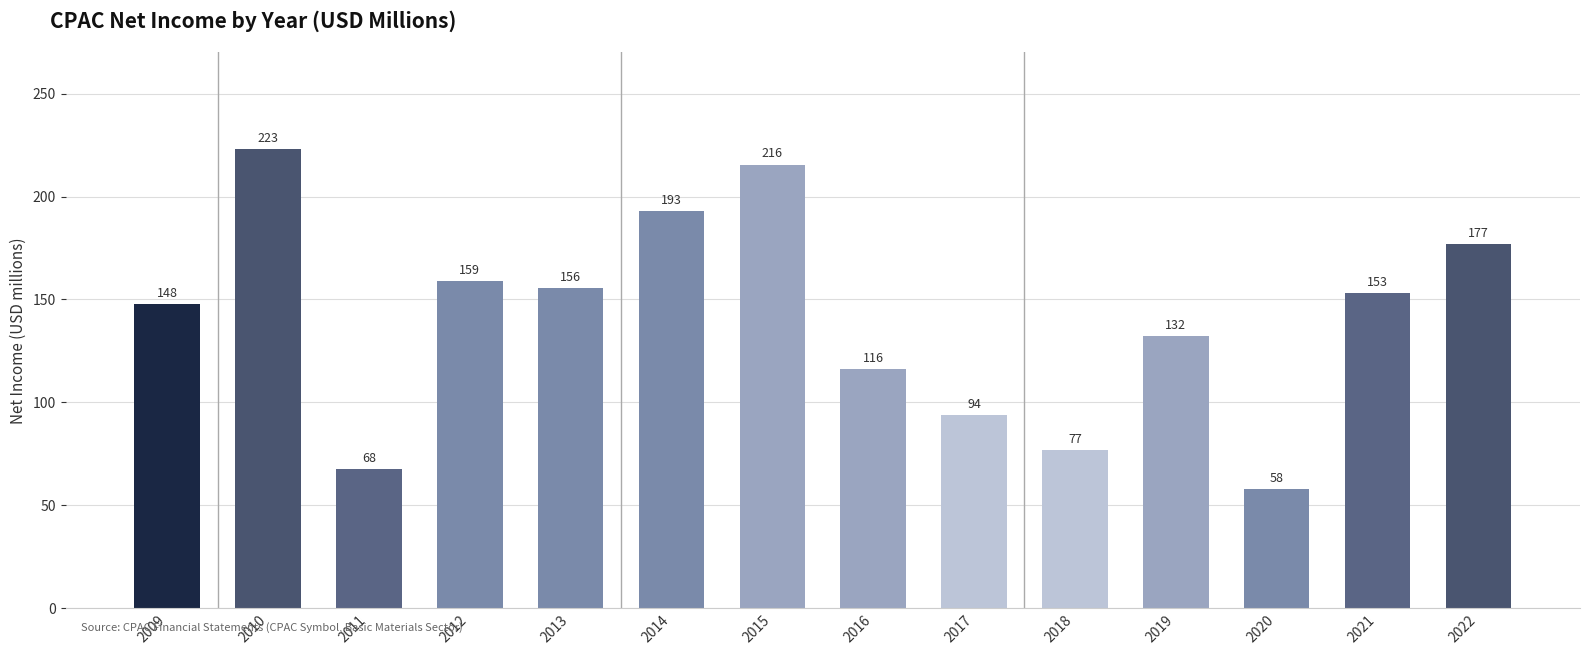

What is the ratio of the value at 2010 to the value at 2011?

3.3